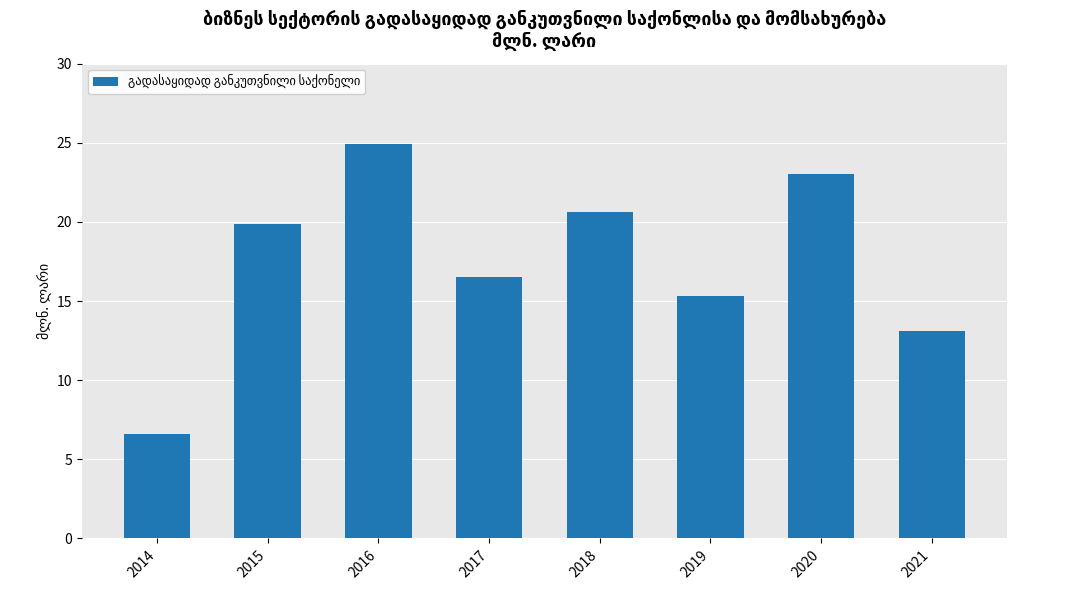

What is the maximum value shown in the chart?

24.9